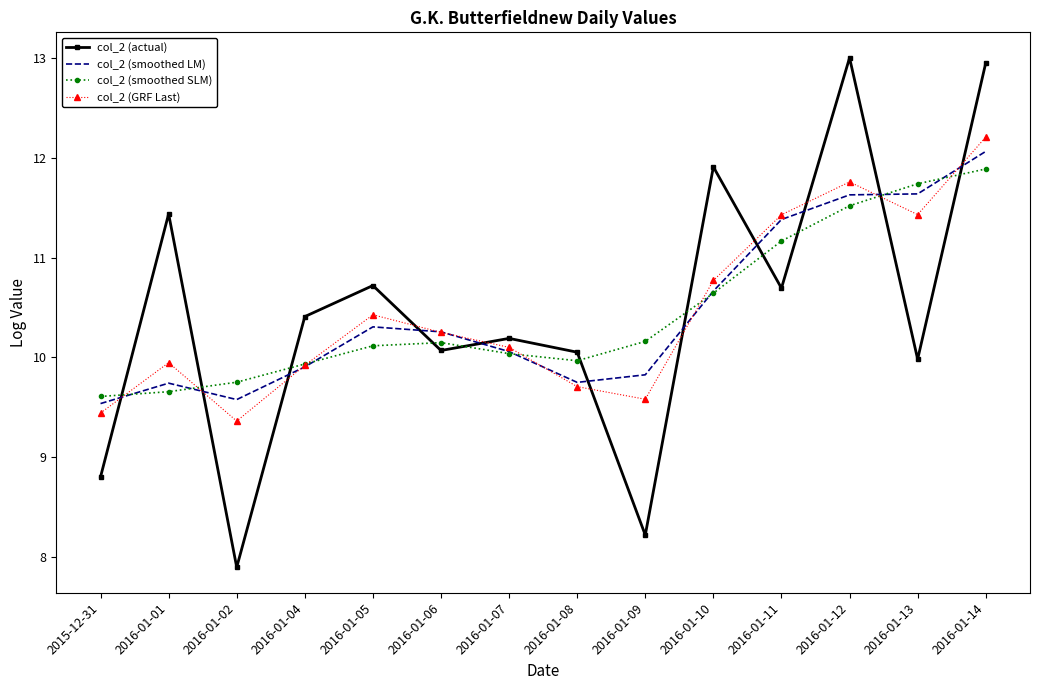

What position from the left is 2016-01-12?

12